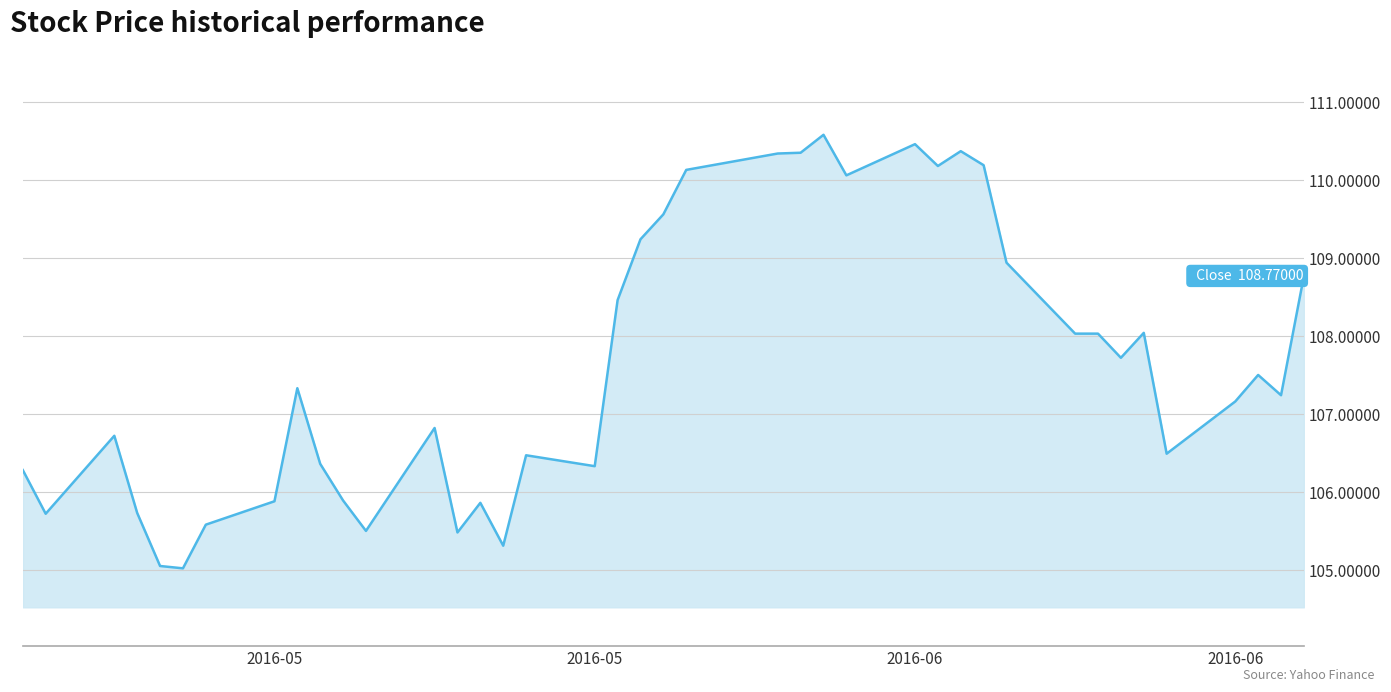

What is the difference between the maximum and minimum values?

5.6